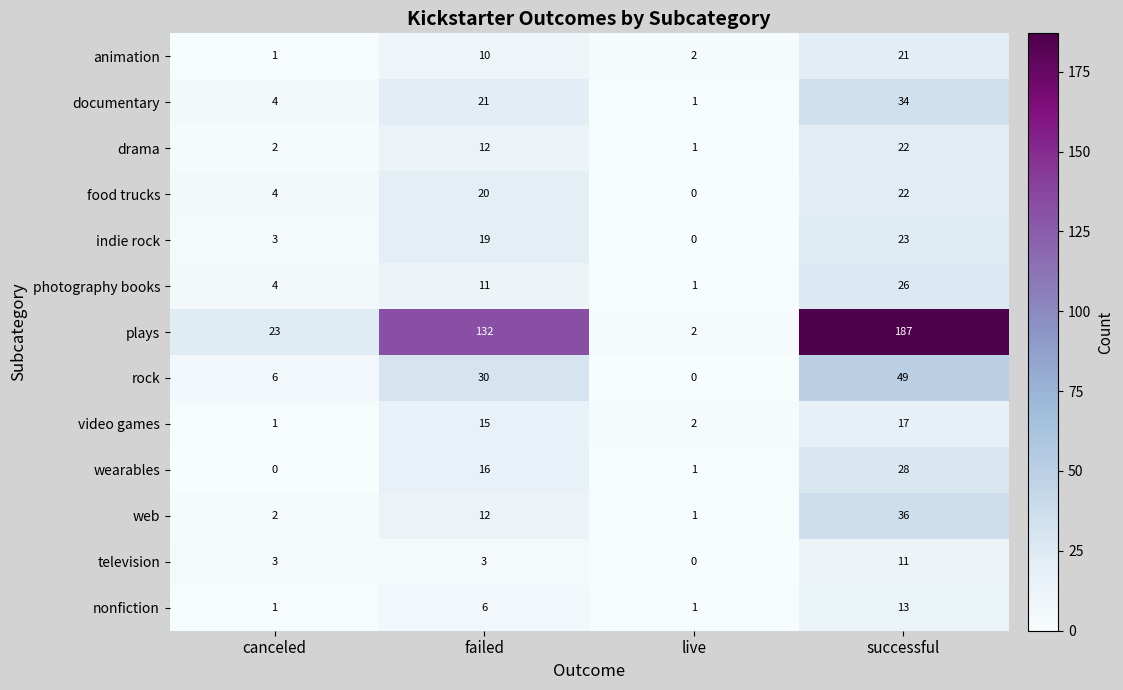

List the labels in order of wearables value, smallest first.

canceled, live, failed, successful